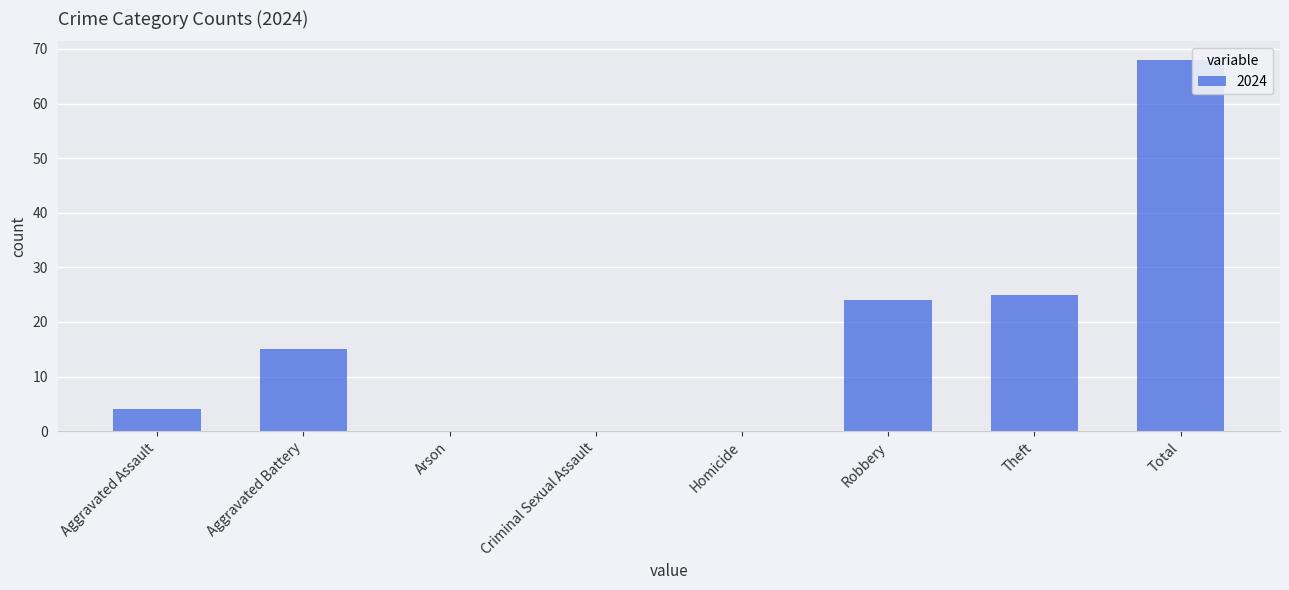

Which category has the highest value across all series?

Total